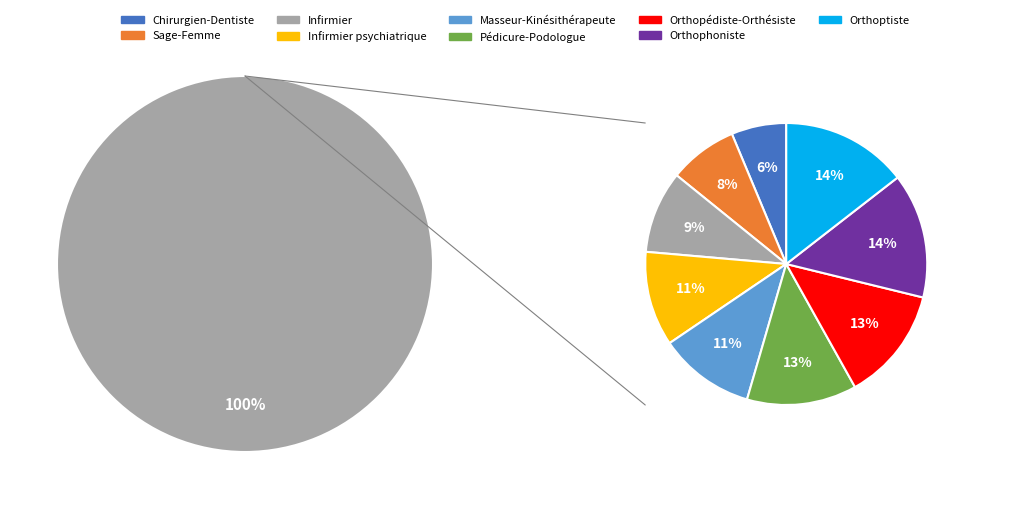

To the nearest percent, what is the difference between the Sage-Femme and Orthopédiste-Orthésiste slice percentages?

5%